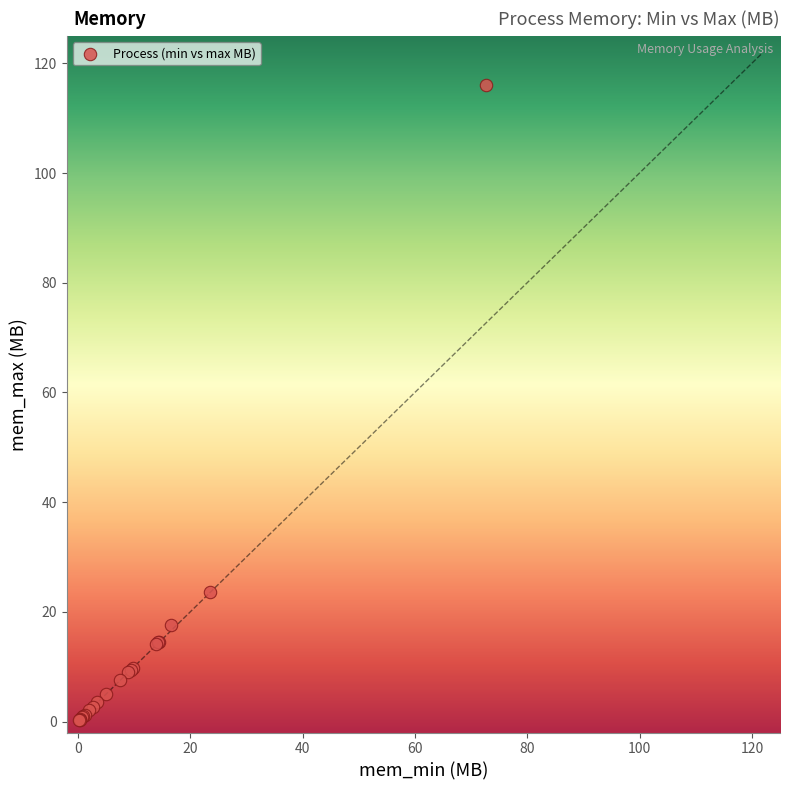

What Y value in the scatter plot is closest to 58?

23.6